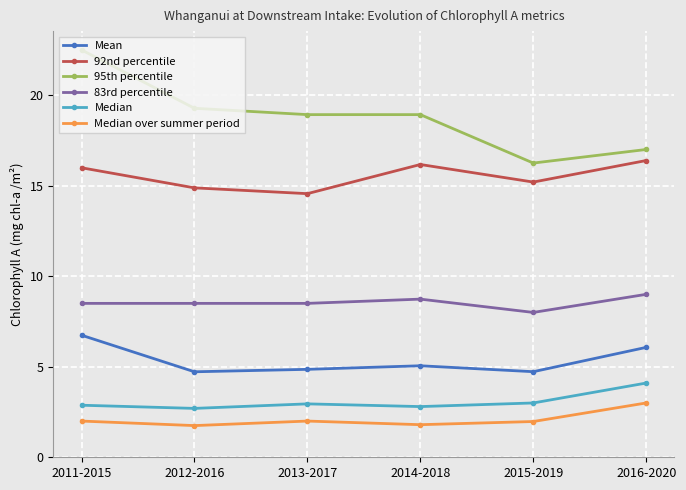

True or false: 92nd percentile and Mean cross at least once.

False